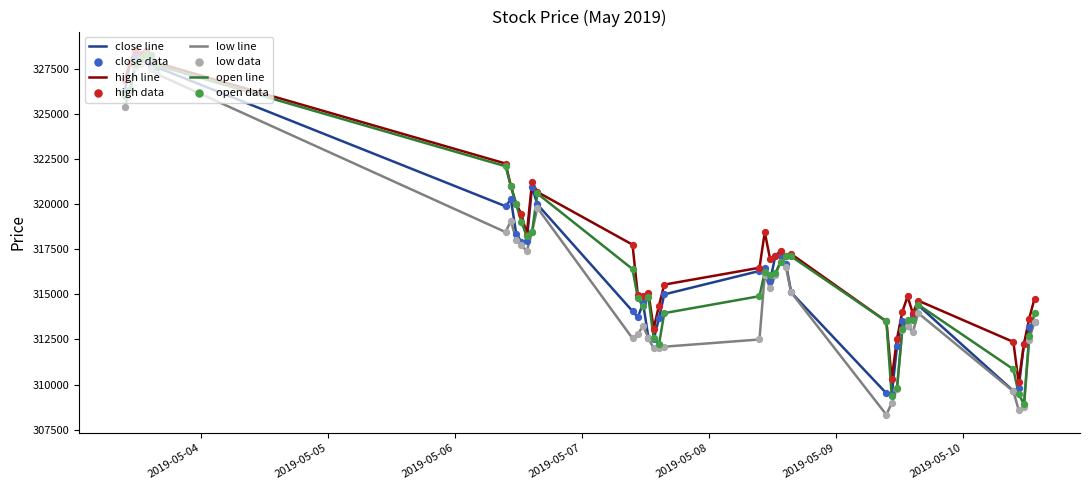

True or false: high line and low line cross at least once.

False